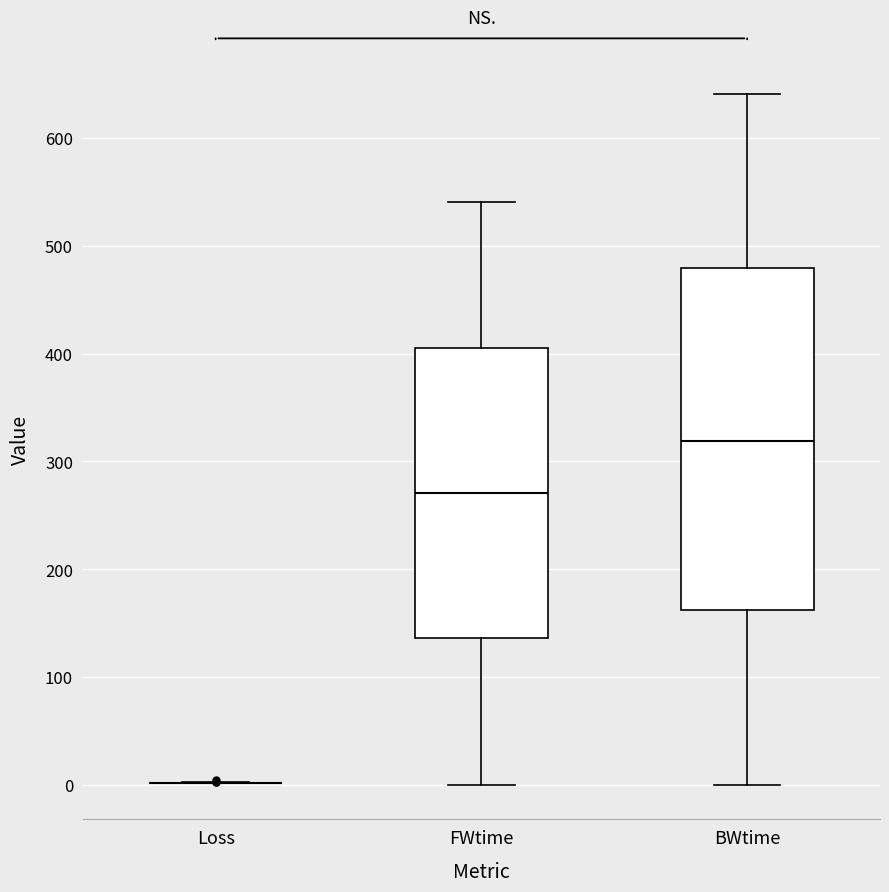

Where does the lower whisker of the box for FWtime end on the y-axis? The values are not printed on the chart, so give them approximately, as read against the axis.

0